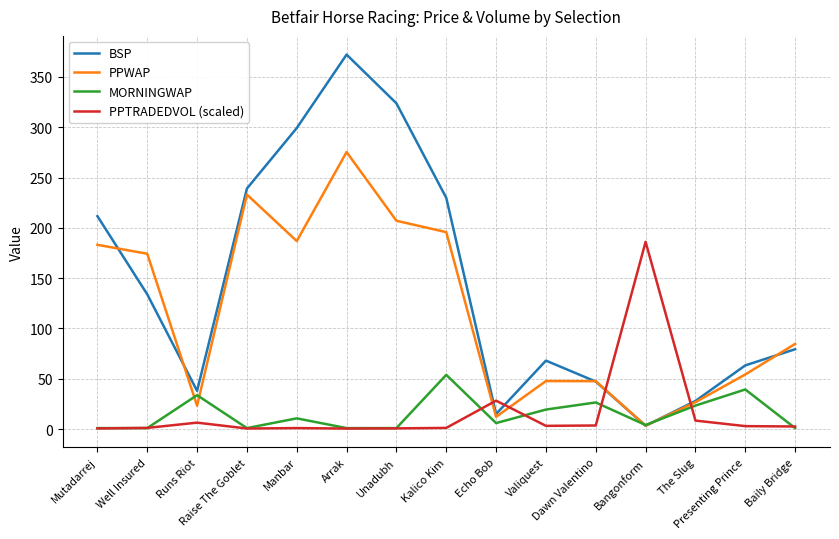

Between Runs Riot and Presenting Prince, which series saw the biggest shift?

PPWAP